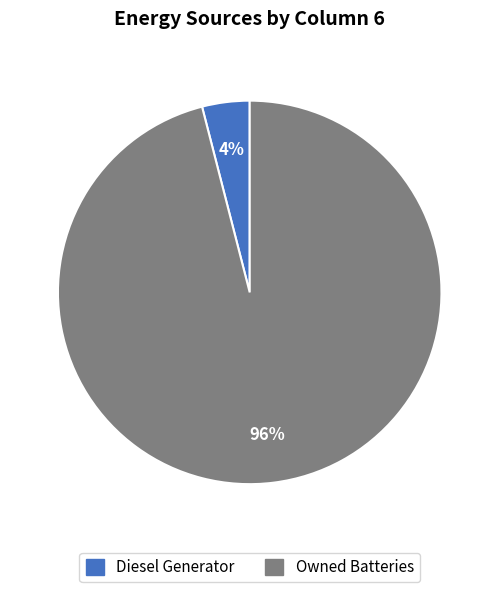

To the nearest percent, what is the average slice percentage?

50%